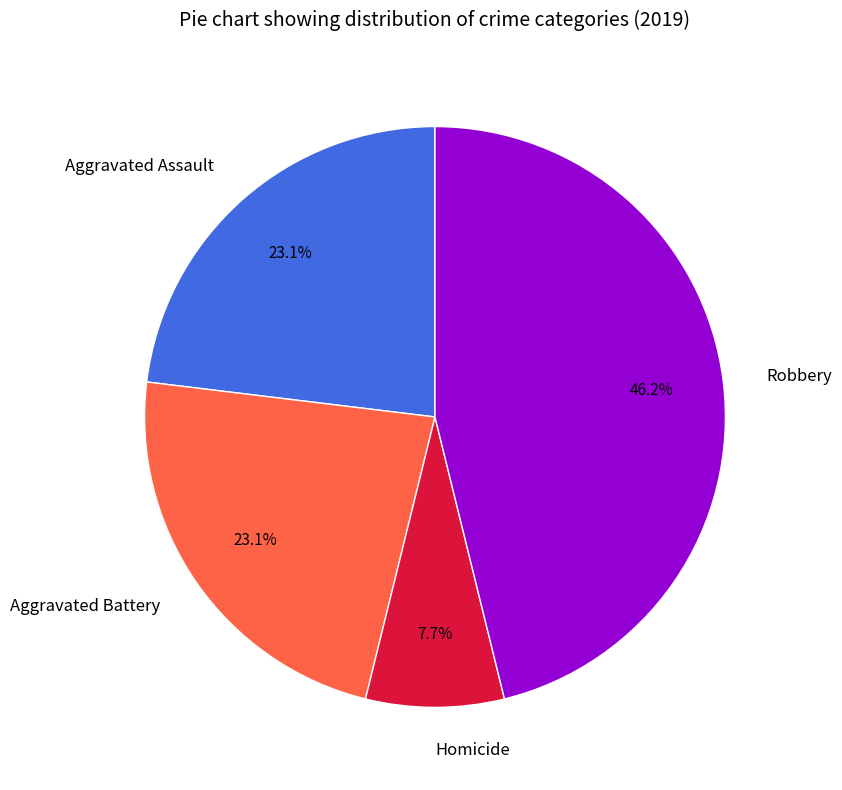

To the nearest percent, what portion does Aggravated Battery represent?

23%